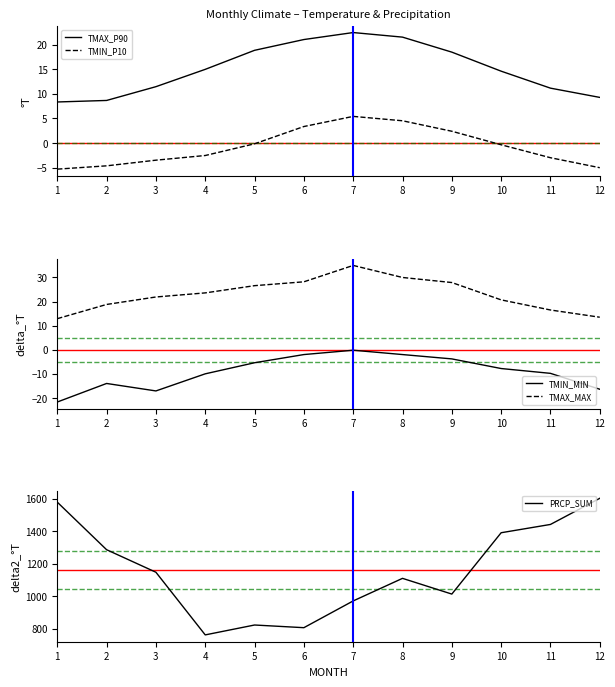

Rank the series by their maximum value, from lowest to highest.

TMIN_MIN, TMIN_P10, TMAX_P90, TMAX_MAX, PRCP_SUM